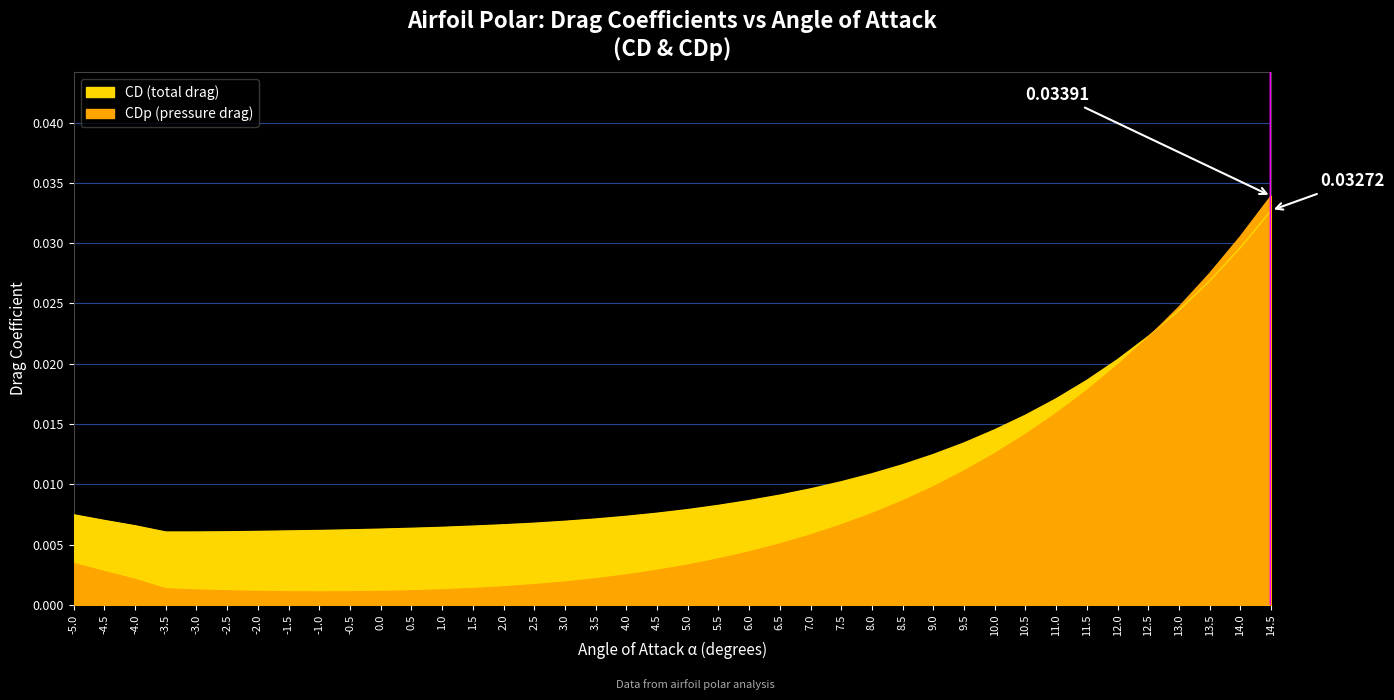

The CD series shows 0.0 at 2.0. True or false?

False